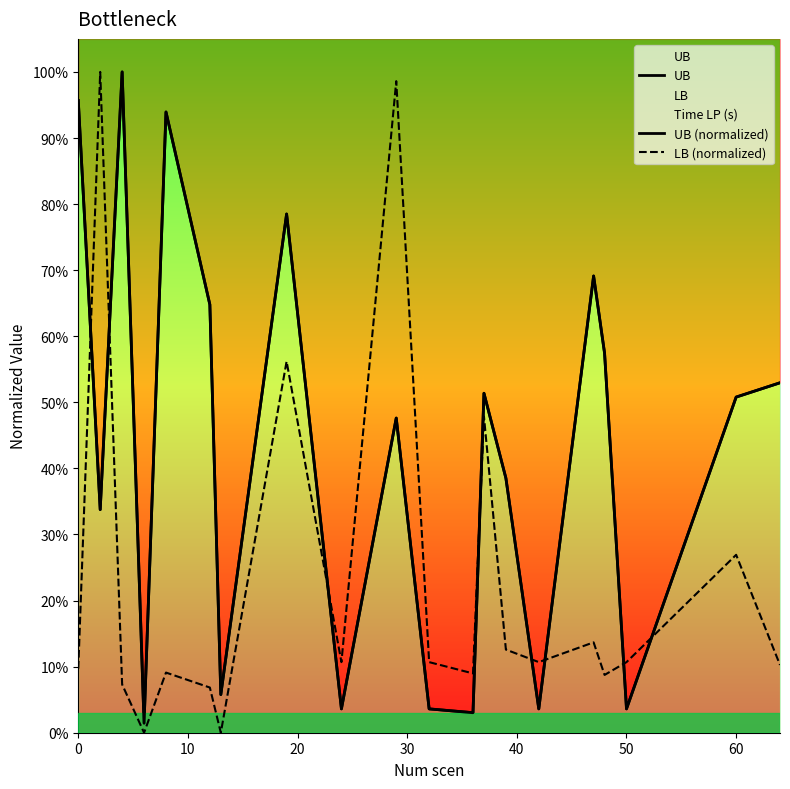

The UB series shows 0.2 at 12. True or false?

False